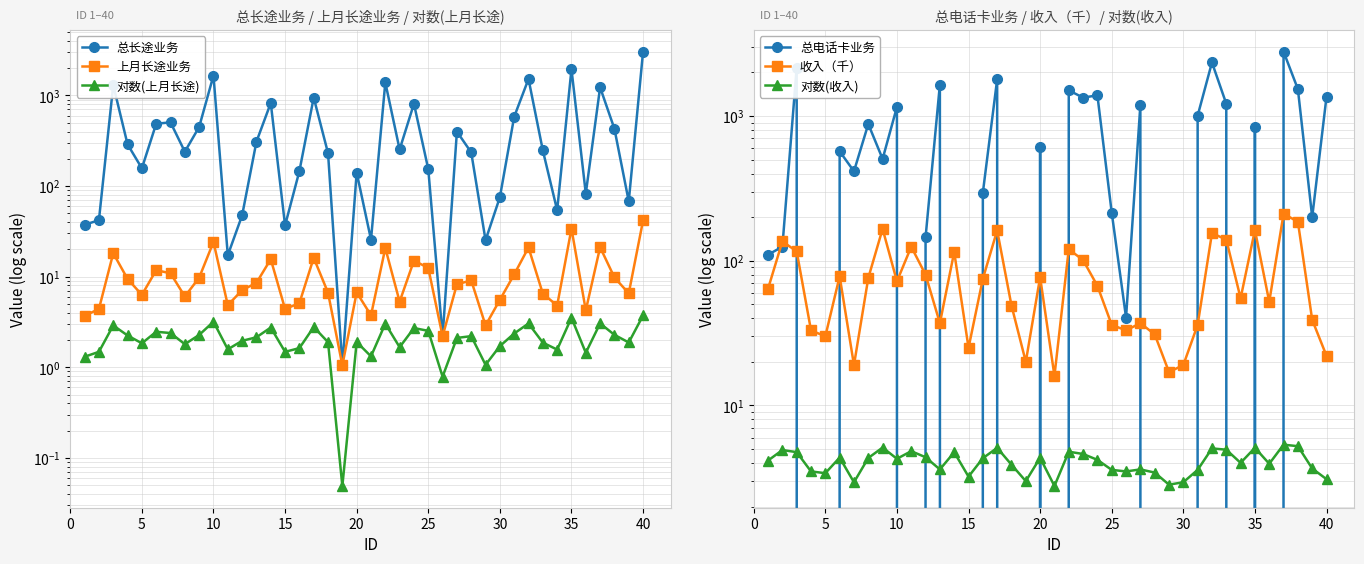

True or false: 总电话卡业务 and 上月长途业务 cross at least once.

True